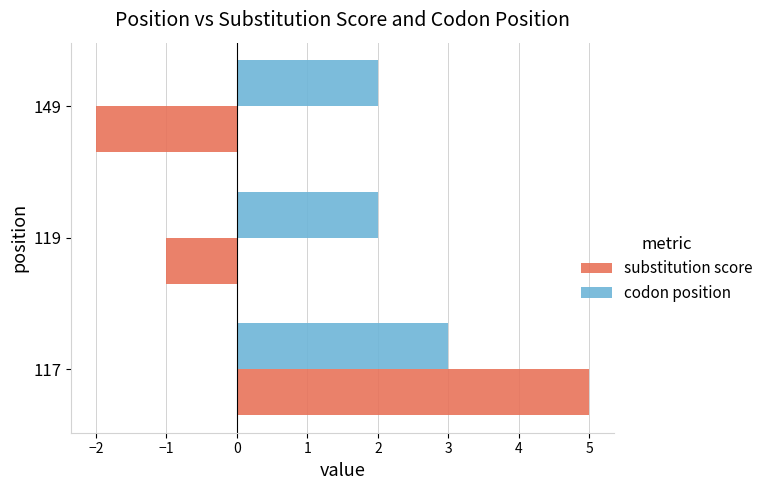

Rank the categories by substitution score value from lowest to highest.

149, 119, 117